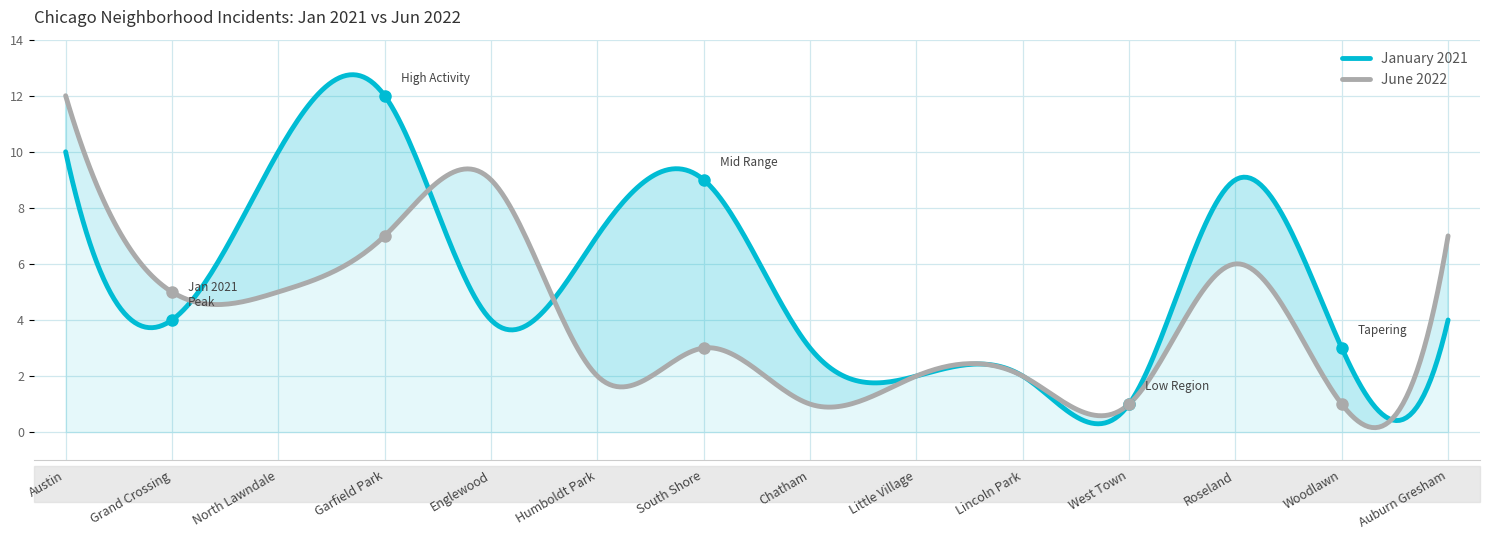

What is the spread (max minus min) of values at Englewood?

5